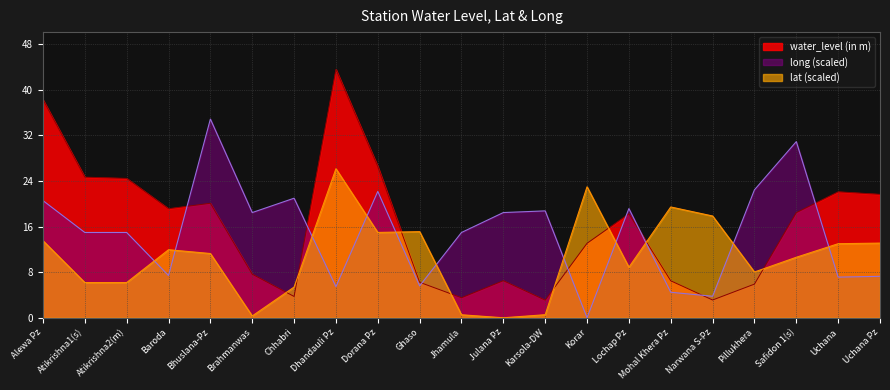

Between Uchana and Dorana Pz, which is larger?

Dorana Pz